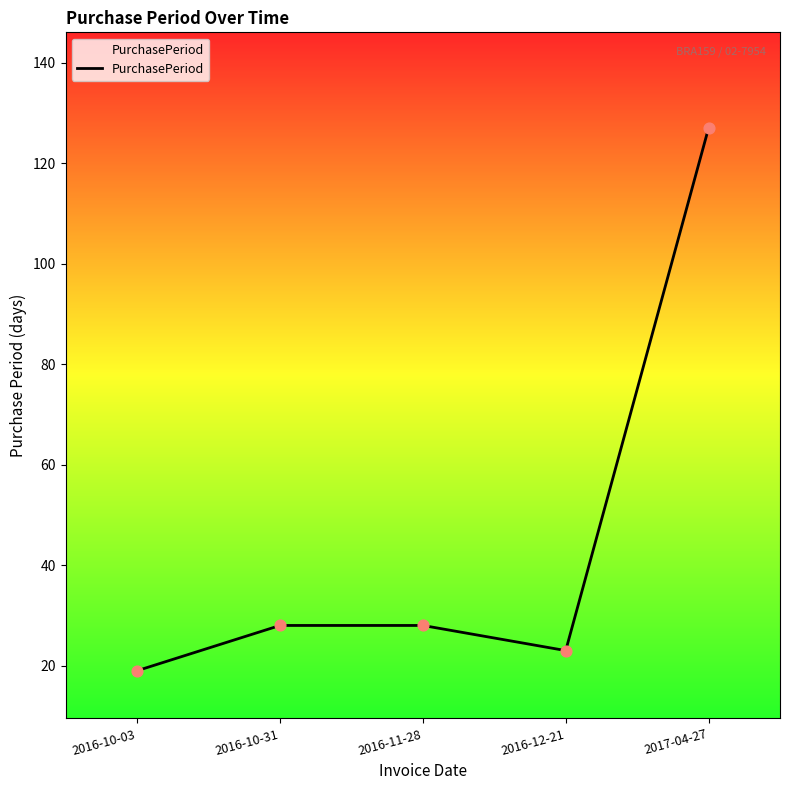

Between 2016-12-21 and 2016-11-28, which is larger?

2016-11-28